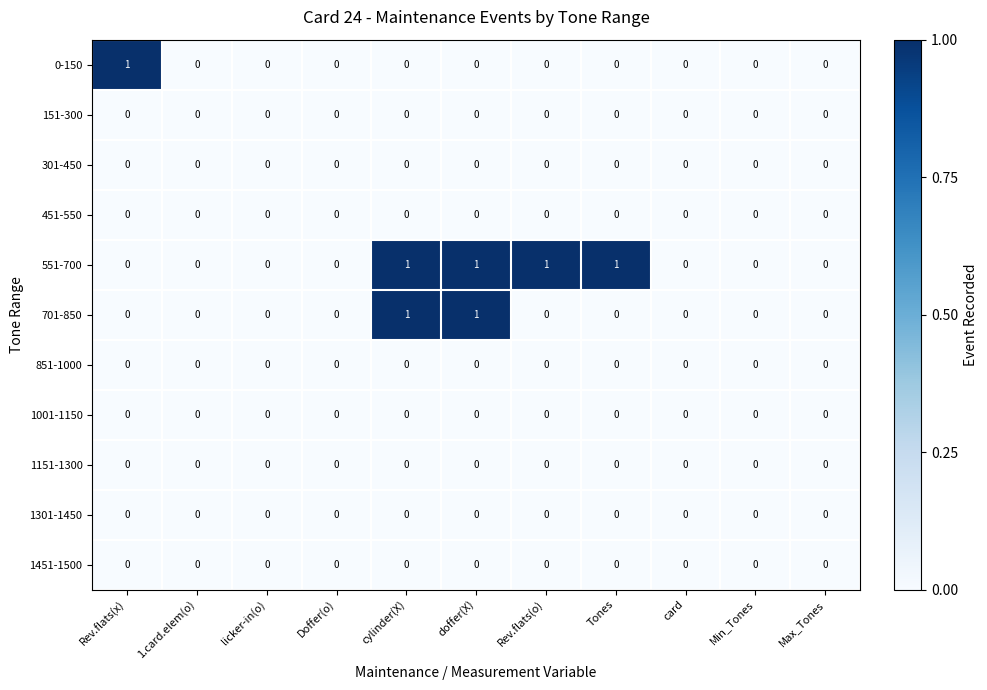

How many 0-150 values are between 0 and 1?

11